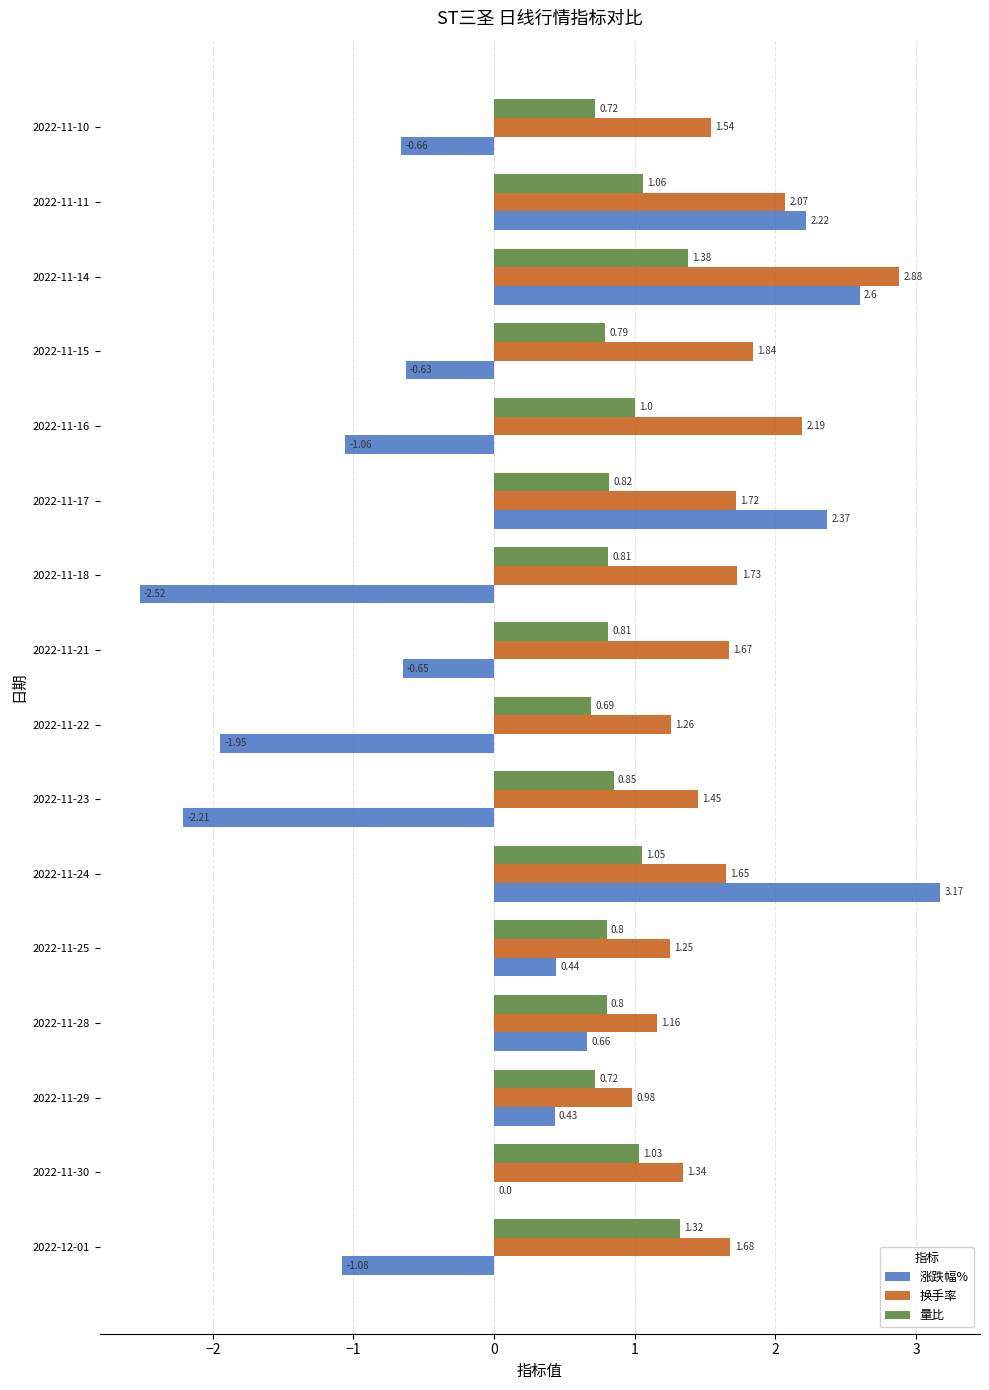

What is the sum of the 涨跌幅% values at 2022-11-24 and 2022-11-21?

2.5